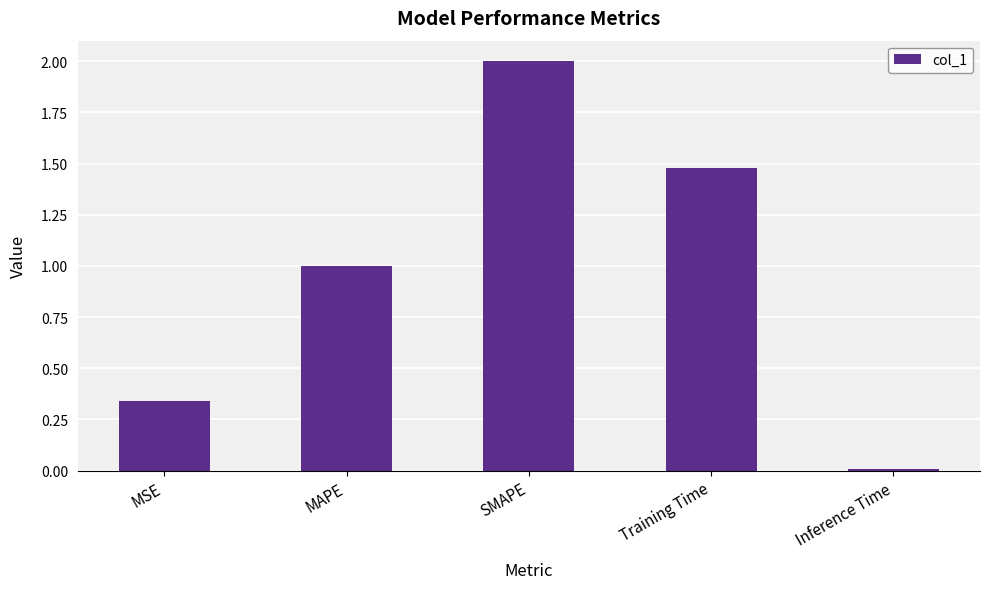

What is the sum of the values at SMAPE and MAPE?

3.0